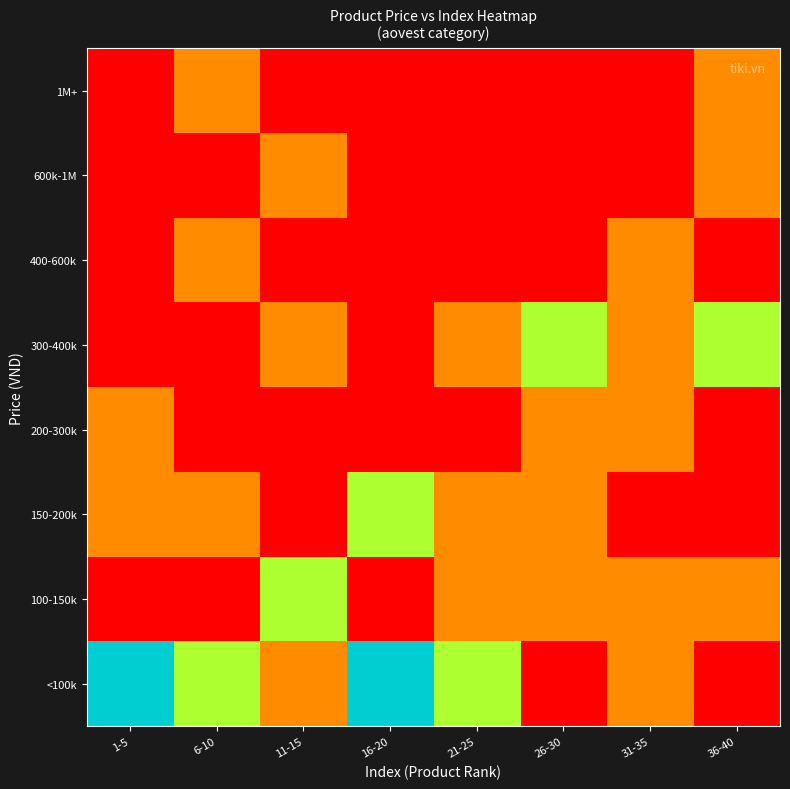

What is the total value across all series at 36-40?

5